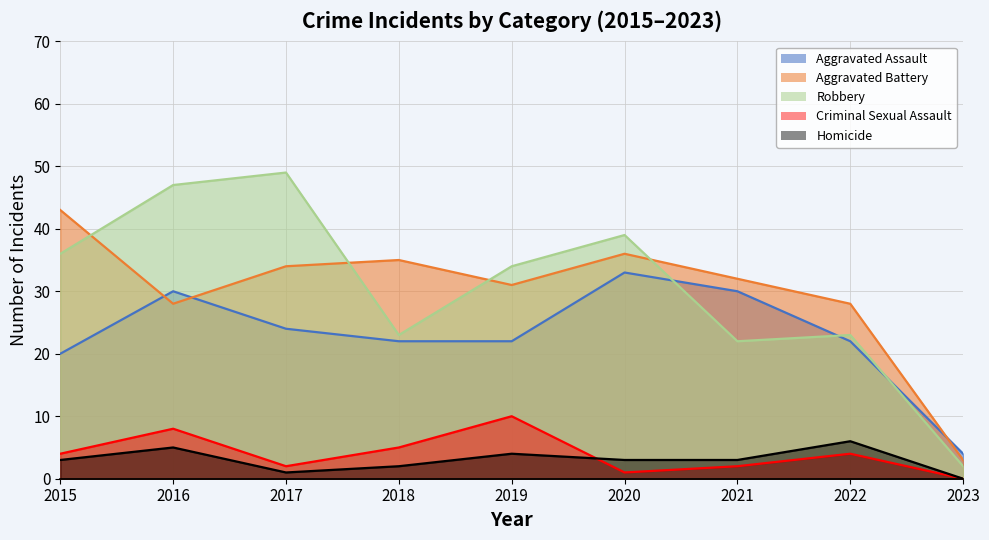

How many lines are shown in the chart?

5